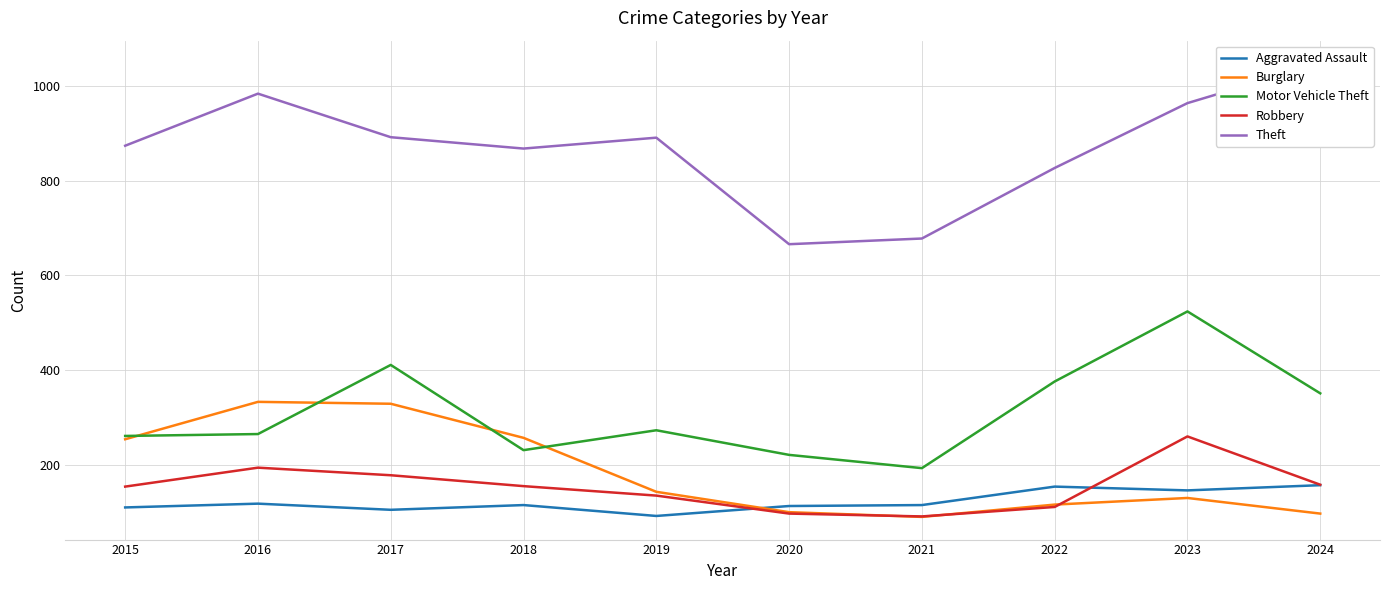

What is the value of the Motor Vehicle Theft point at the 10th from the left?

351